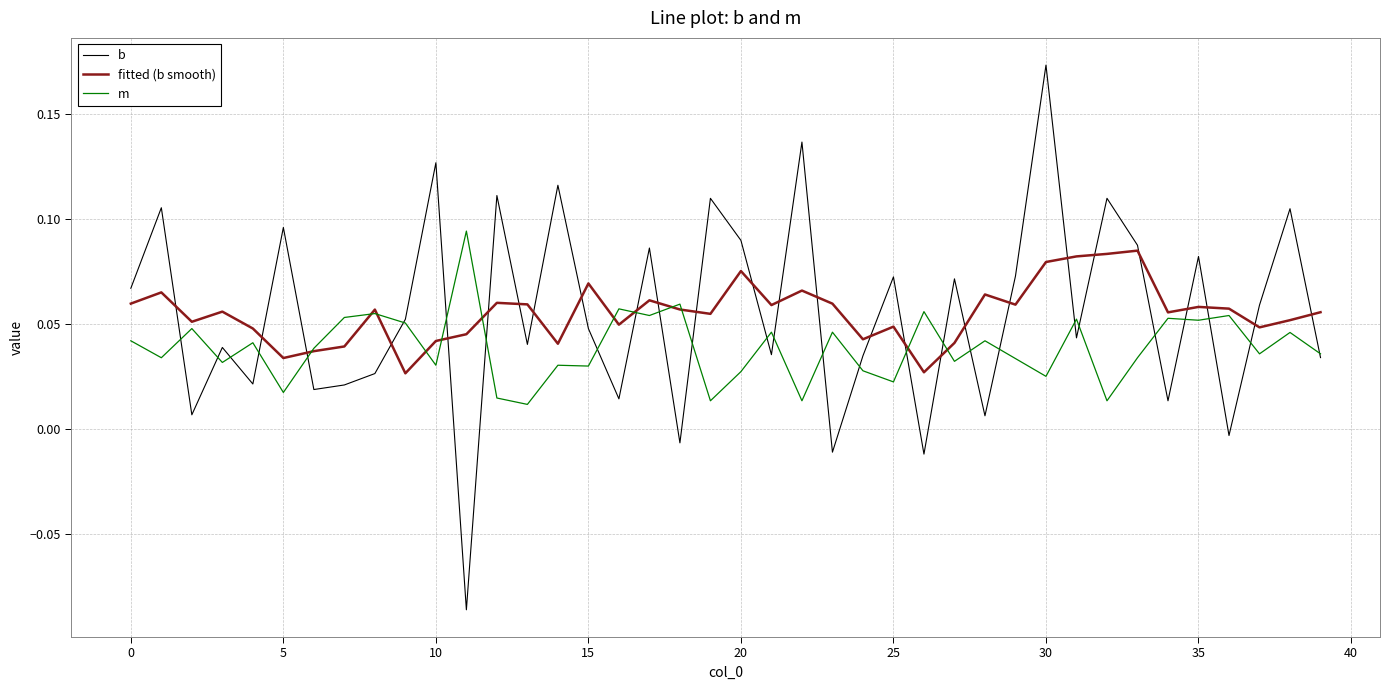

How many distinct data groups are displayed?

3